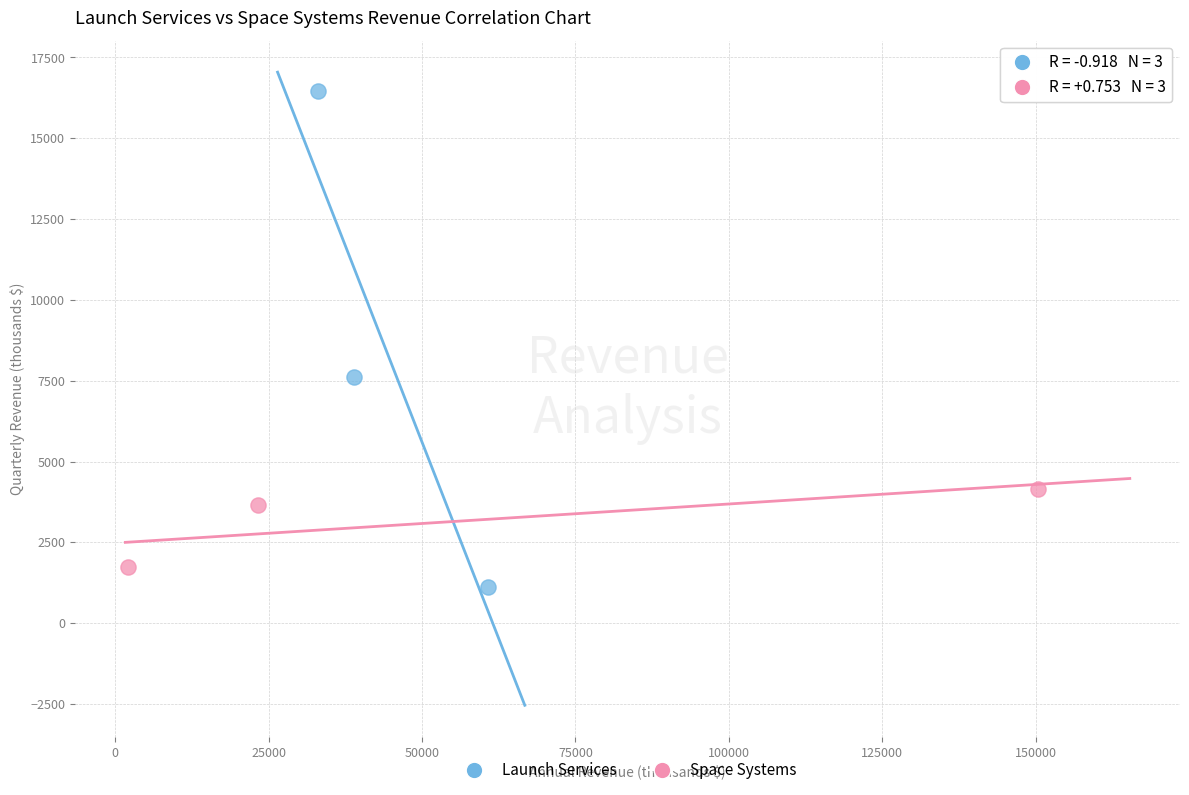

Which series reaches the minimum Y coordinate?

Launch Services